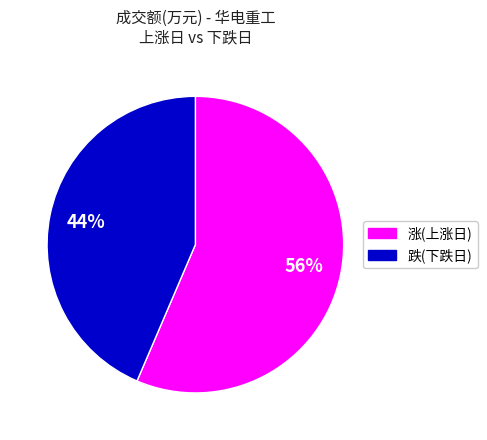

Count the number of slices in the pie.

2